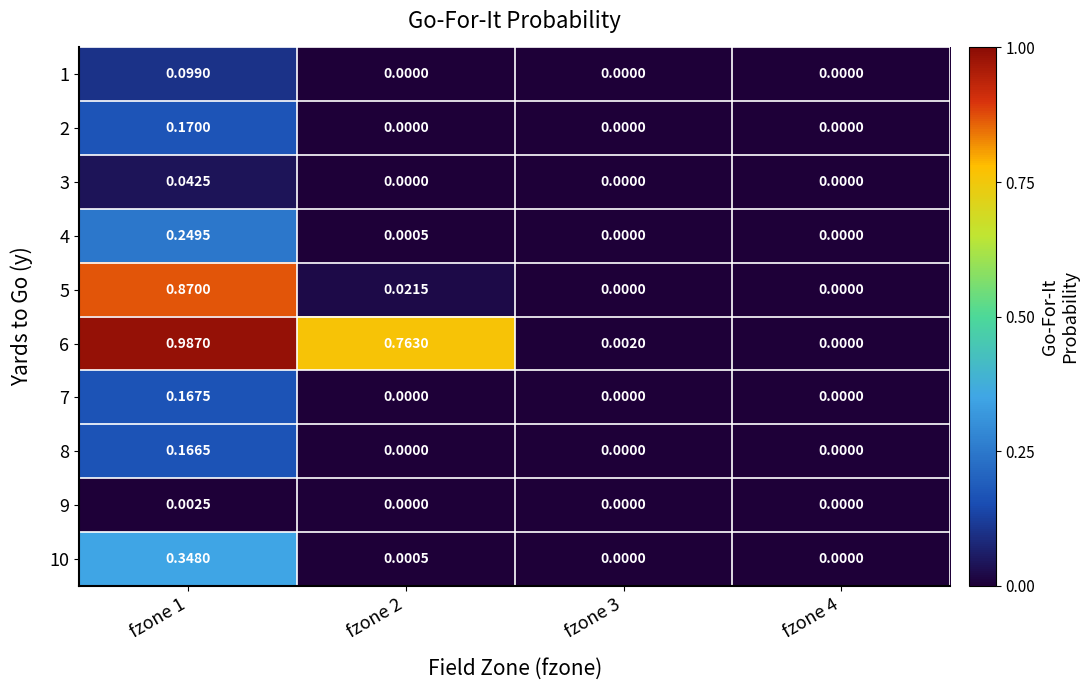

Which series has the largest range (max minus min)?

6